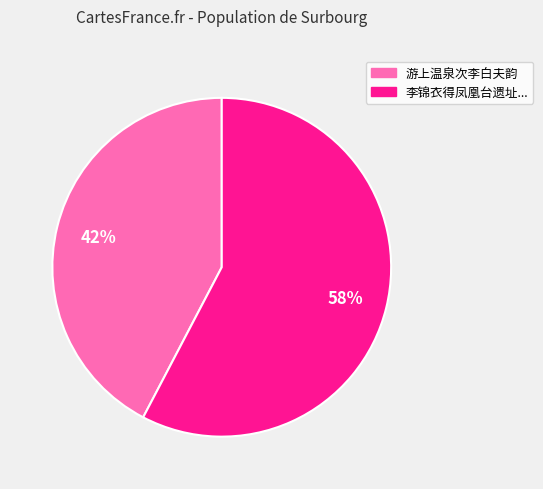

Does any single category account for the majority?

Yes